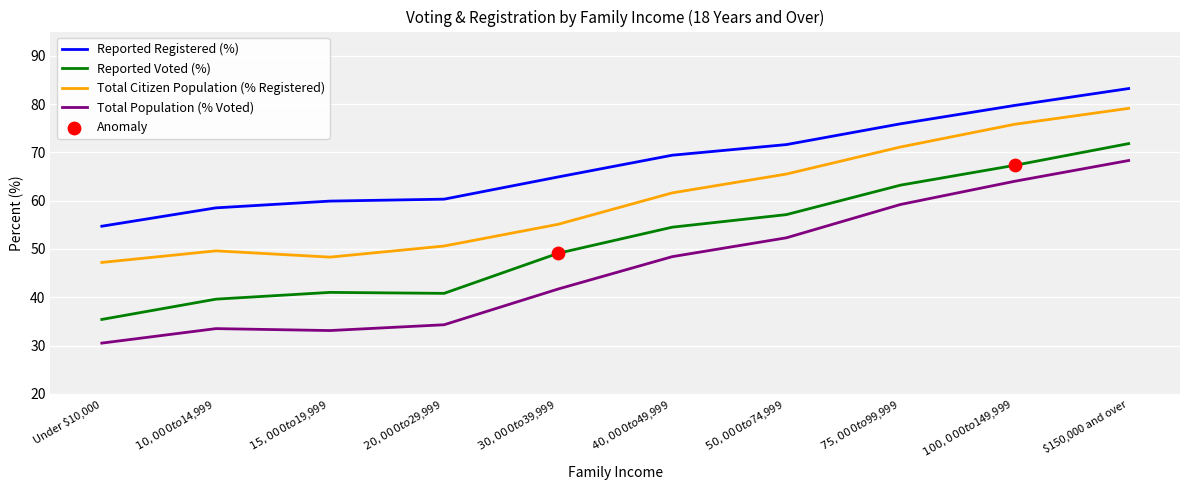

At how many categories does at least one series exceed 70?

4